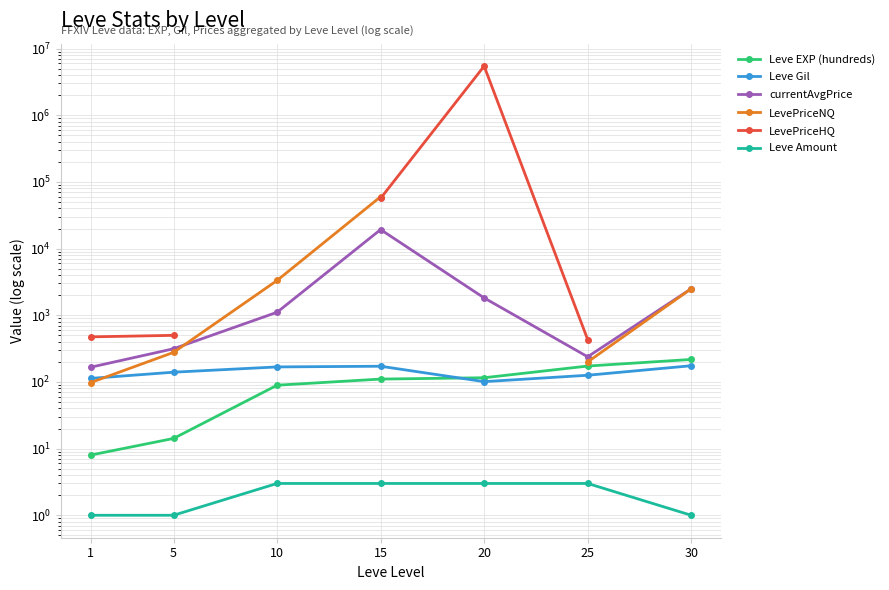

Which series changed the most between 20 and 25?

LevePriceHQ